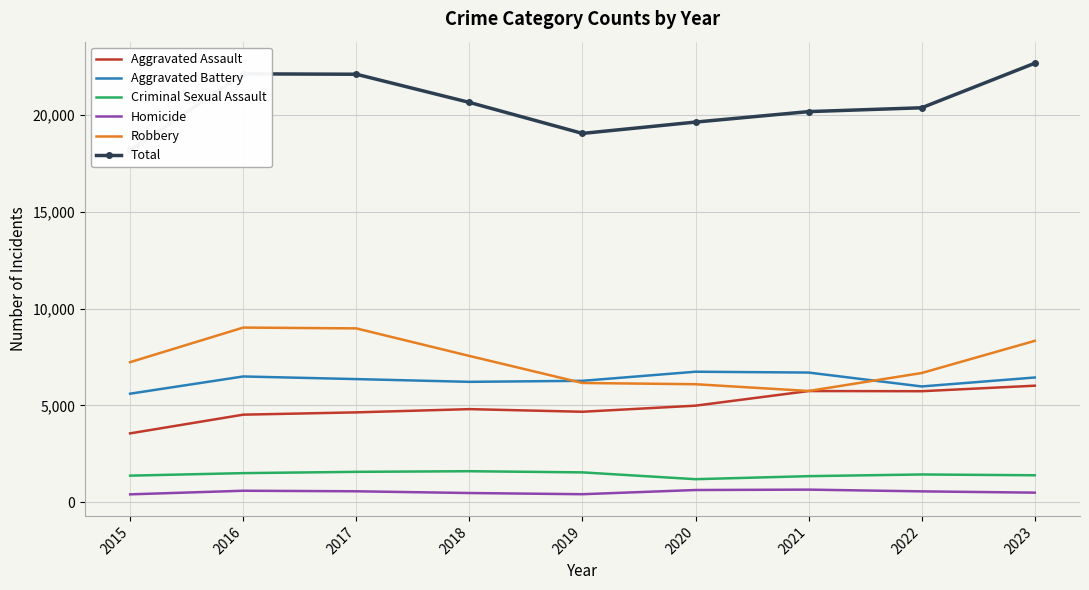

What is the greatest value displayed?

22681